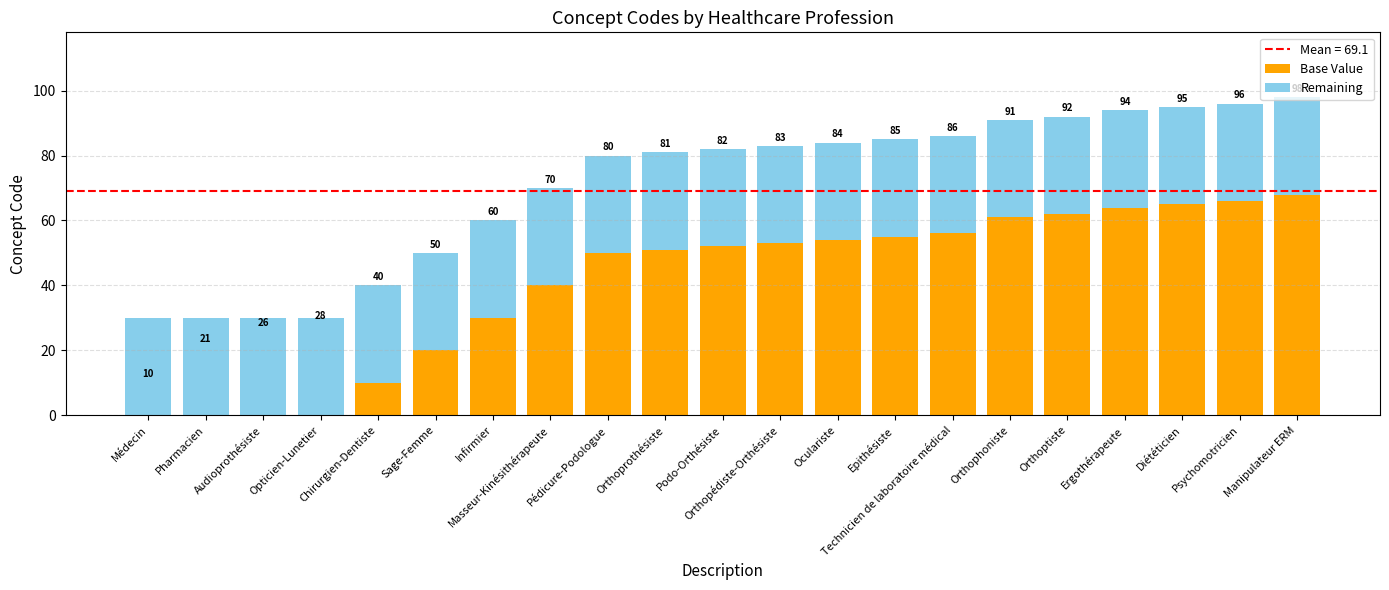

Are the bars horizontal?

No